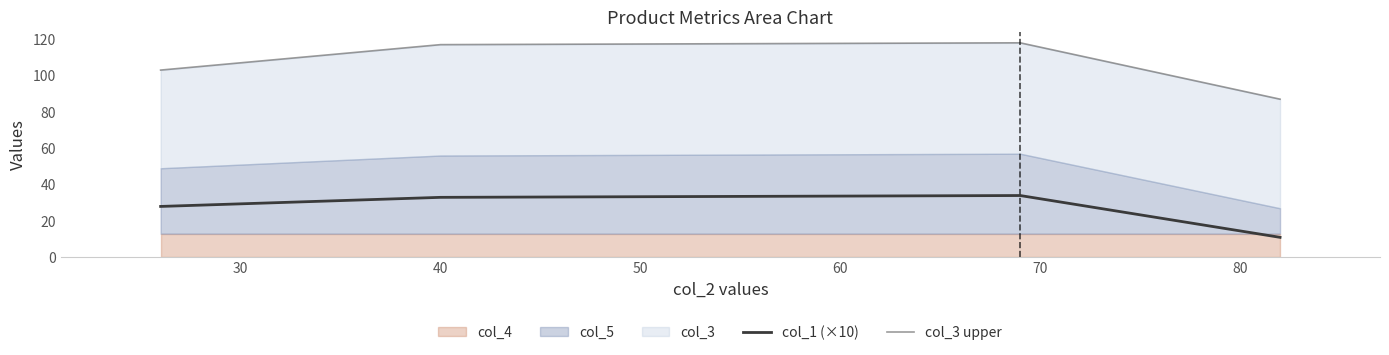

True or false: col_3 upper has more than 1 points higher than both neighbors.

False